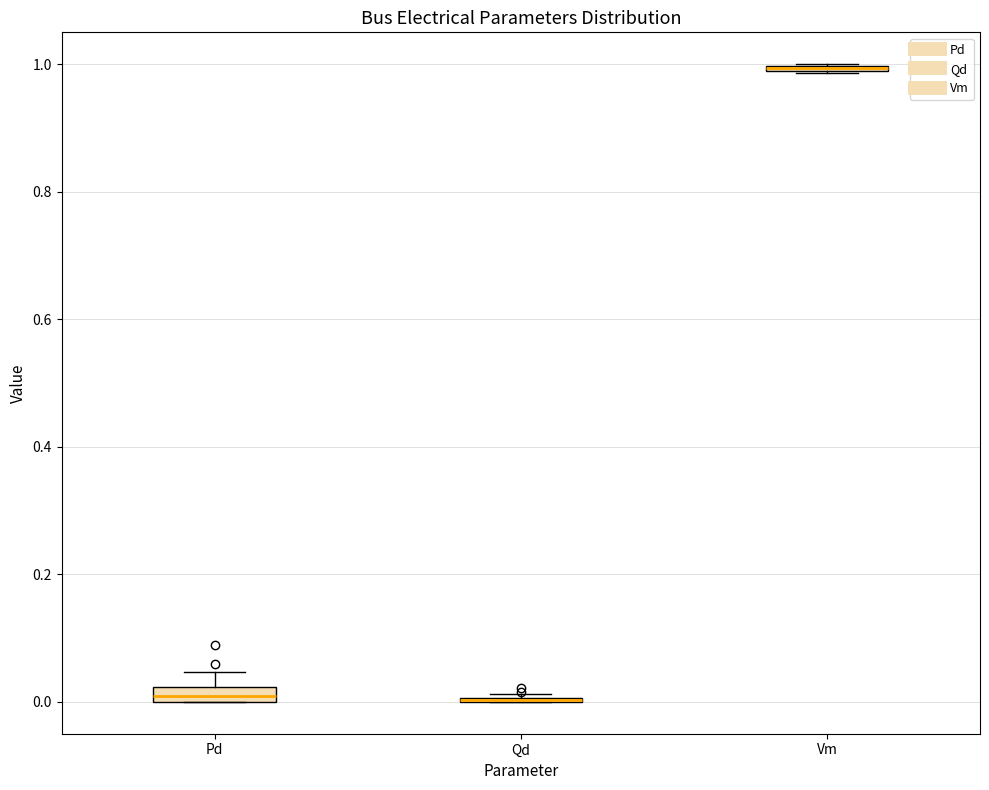

Where is the upper edge of the box for Pd on the y-axis? The values are not printed on the chart, so give them approximately, as read against the axis.

0.02